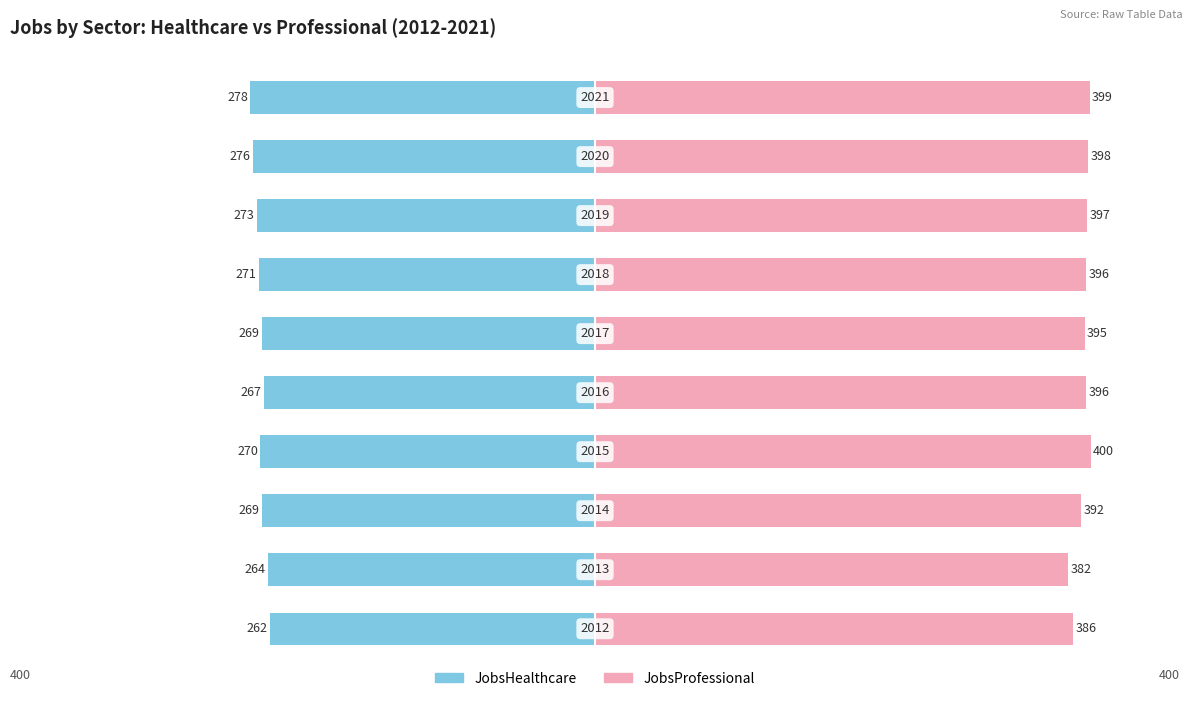

What is the difference between the second highest and second lowest values in the JobsProfessional series?

13